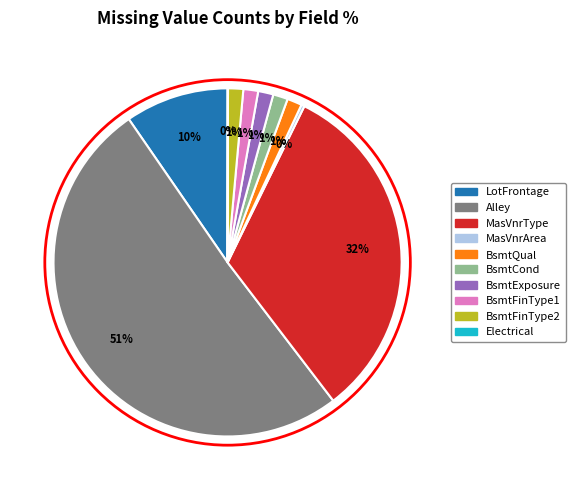

Does BsmtFinType1 account for over 50% of the chart?

No